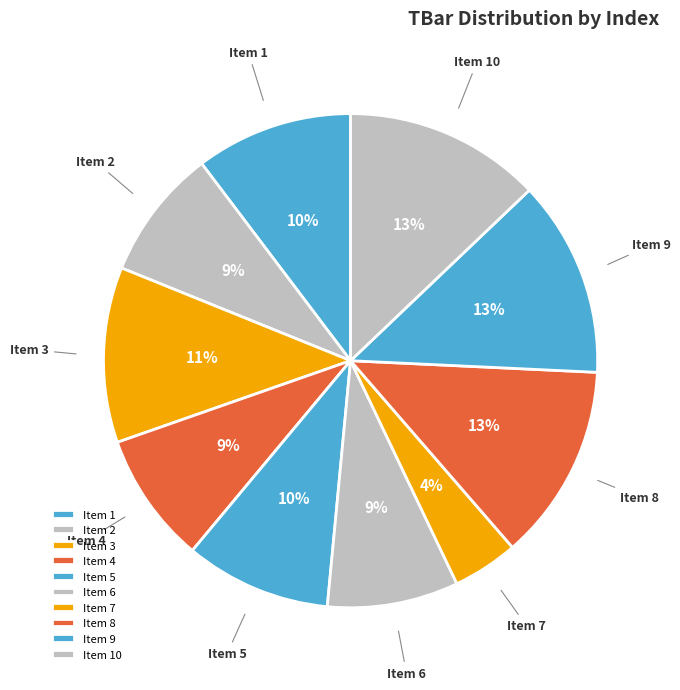

Which category has the smallest portion of the pie?

Item 7